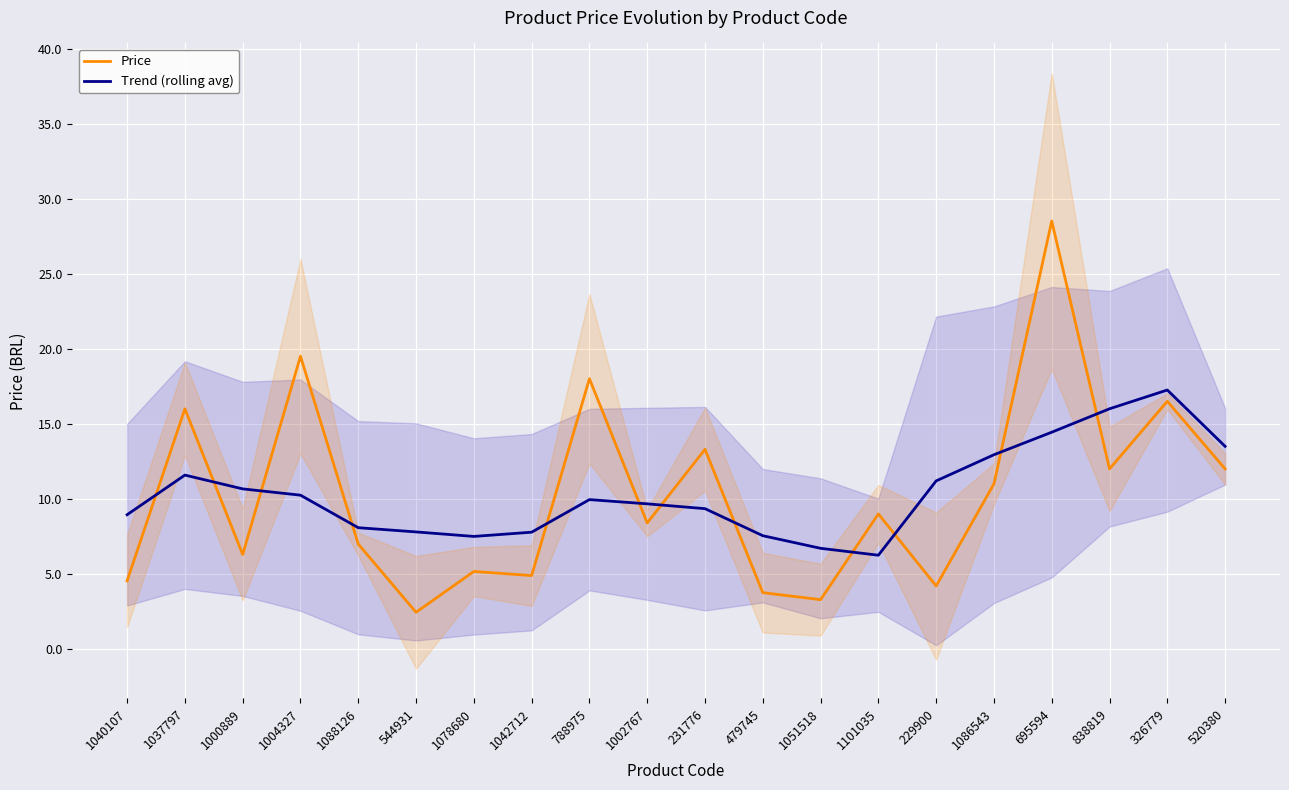

What is the maximum value shown in the chart?

28.5